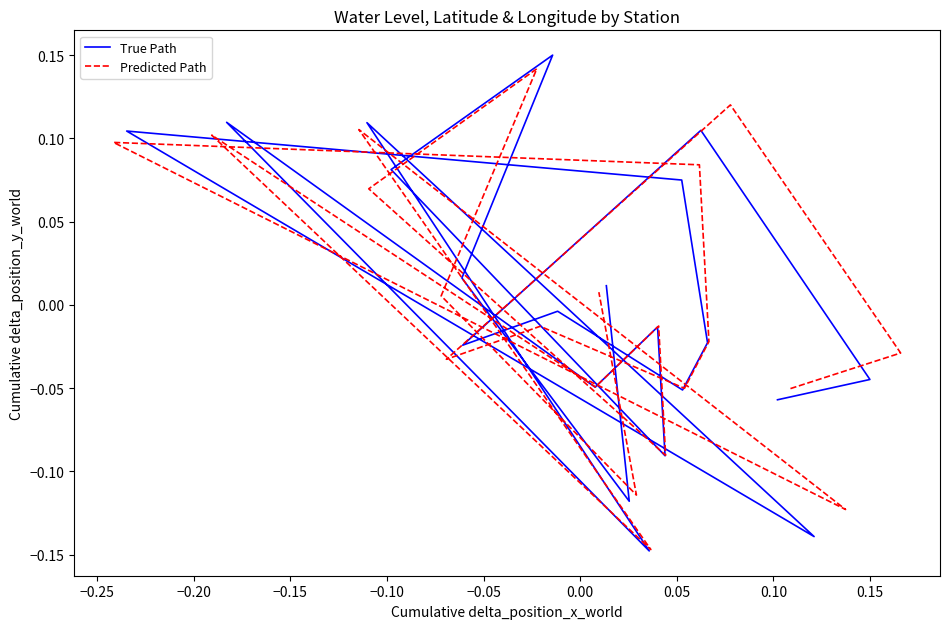

Which series has the widest spread of values?

True Path